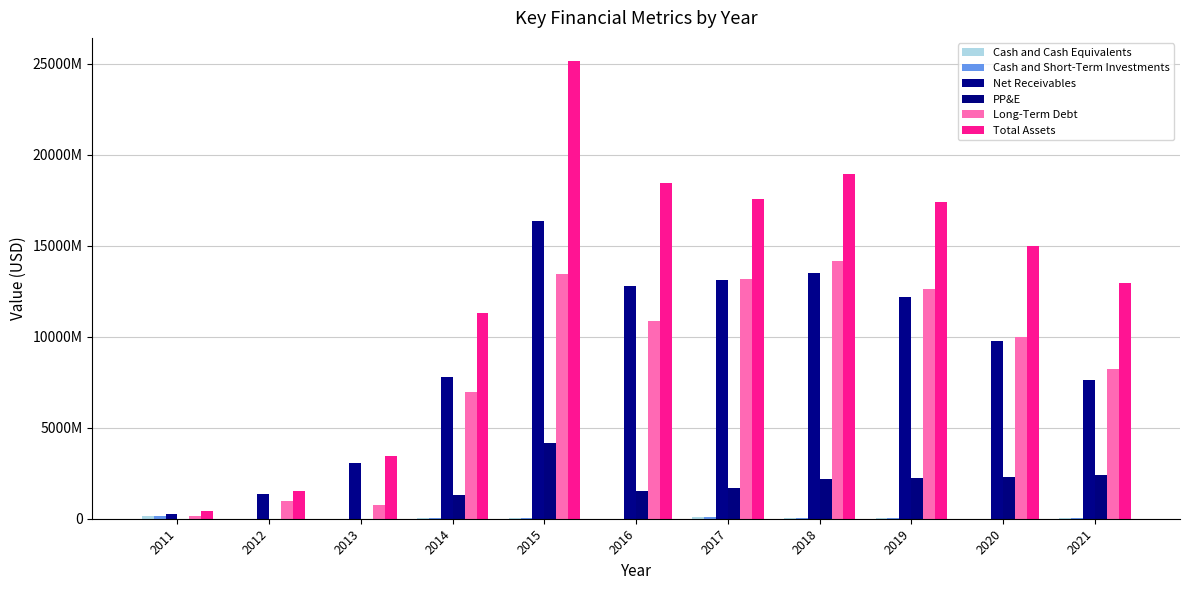

Does the chart contain stacked bars?

No